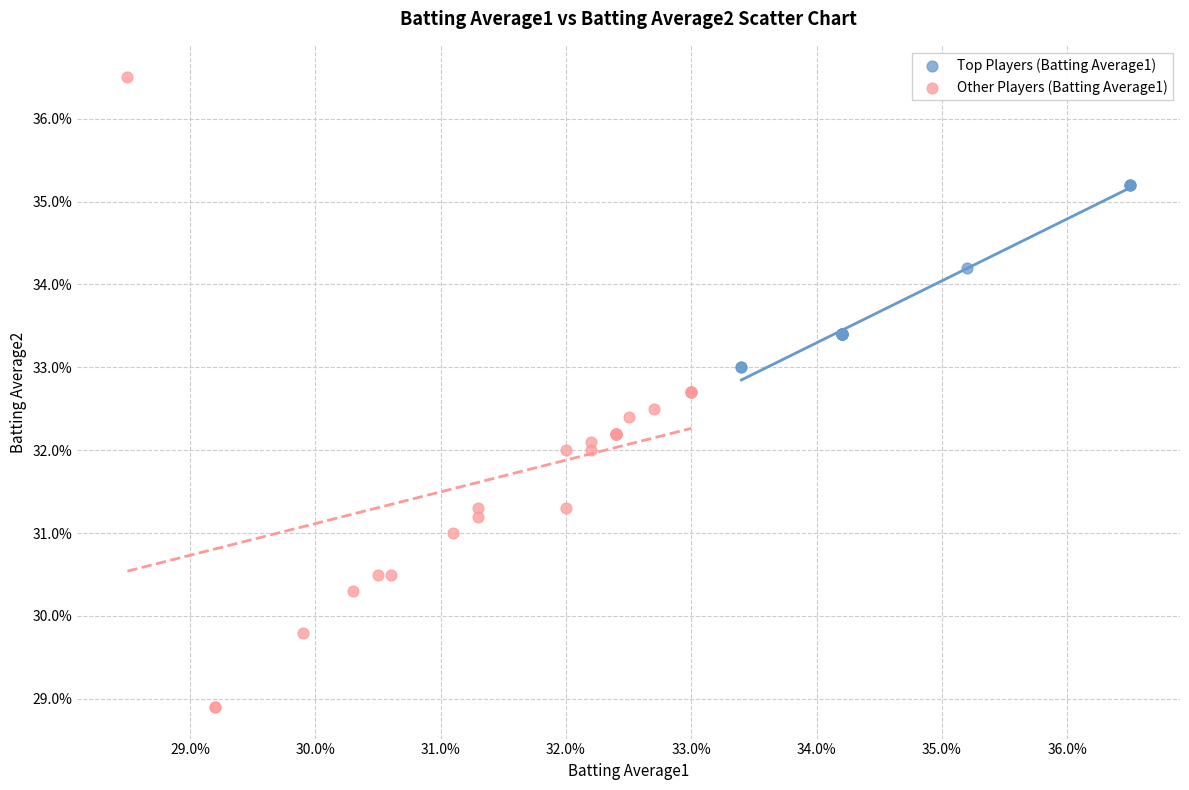

What are all the series names shown in the legend?

Top Players (Batting Average1), Other Players (Batting Average1)